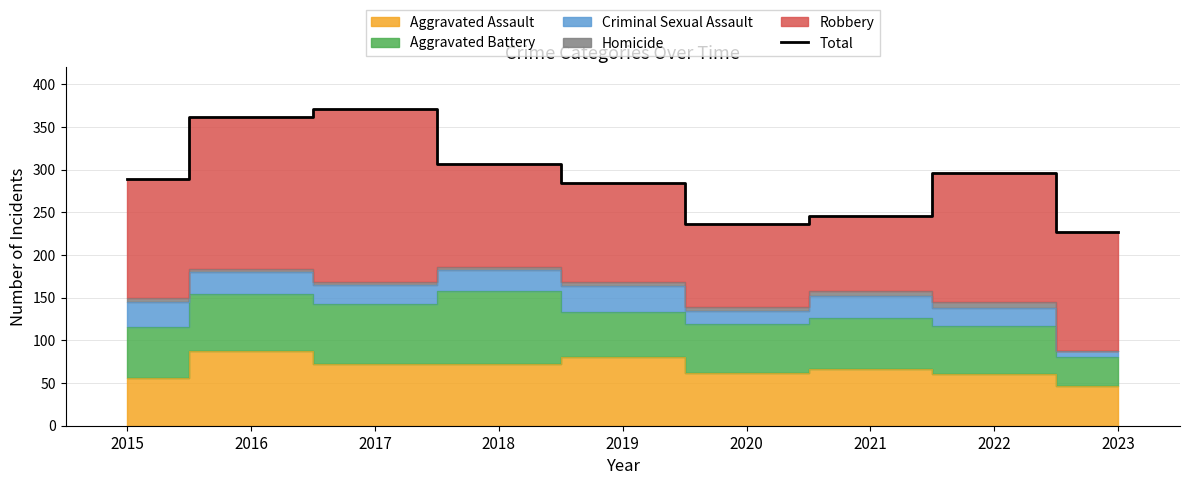

True or false: the data shows 220 at 2016.

False